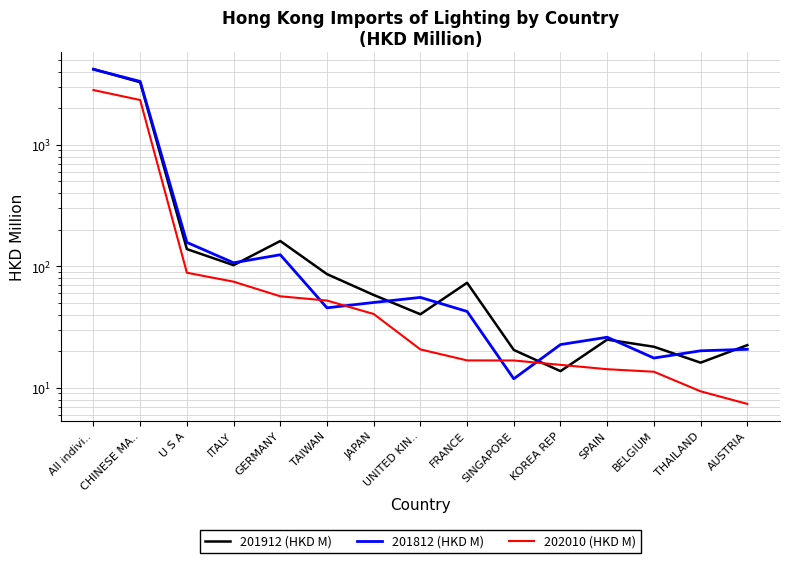

How many values in the 202010 (HKD M) series exceed 20?

8